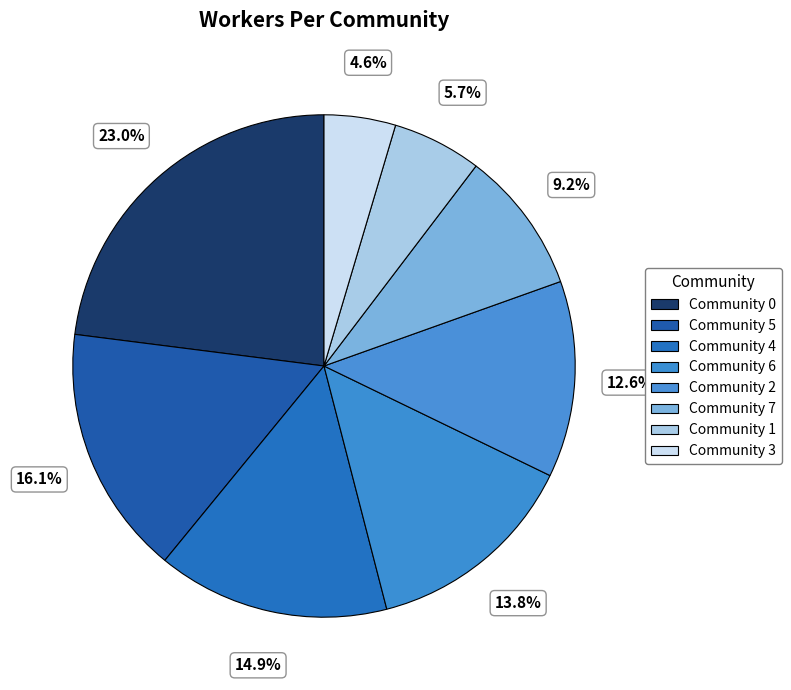

Rank the categories by value from highest to lowest.

Community 0, Community 5, Community 4, Community 6, Community 2, Community 7, Community 1, Community 3